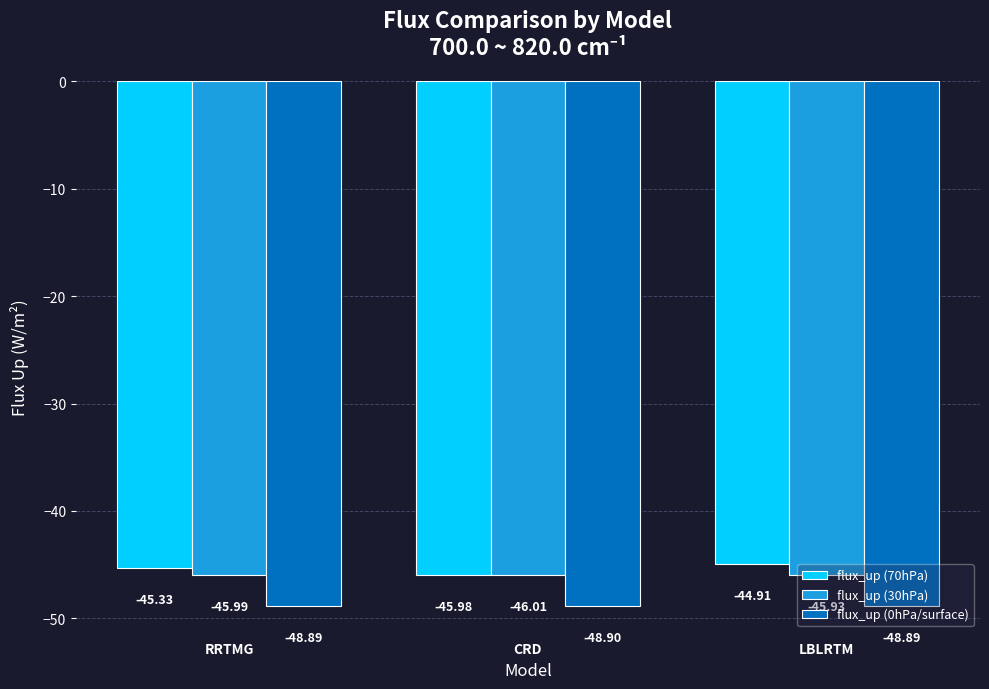

Does the chart contain stacked bars?

No